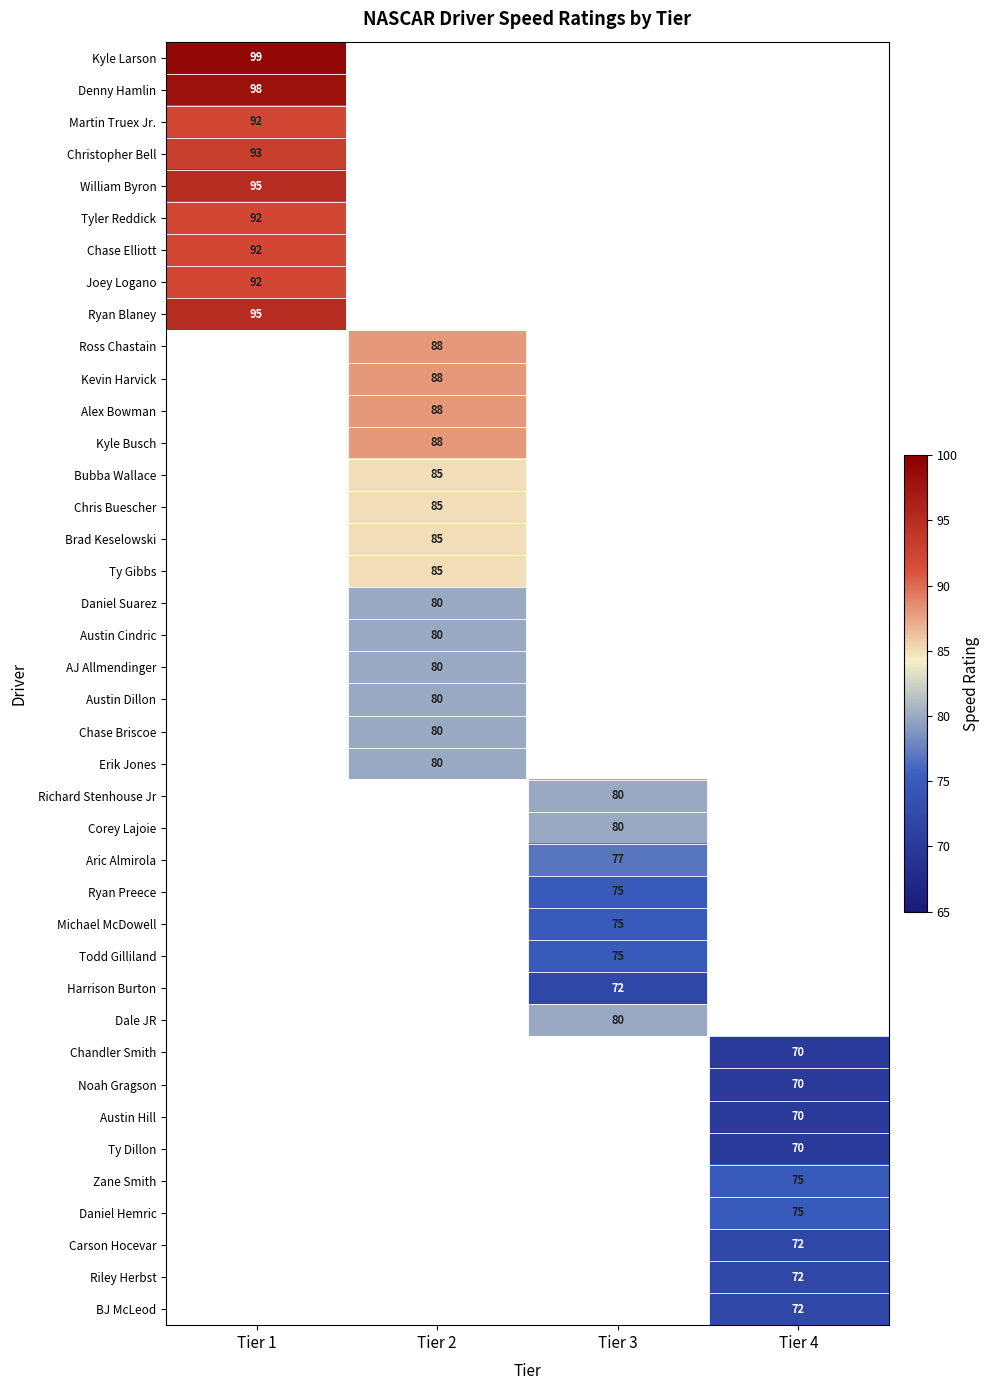

Which label corresponds to the largest value in the chart?

Tier 1